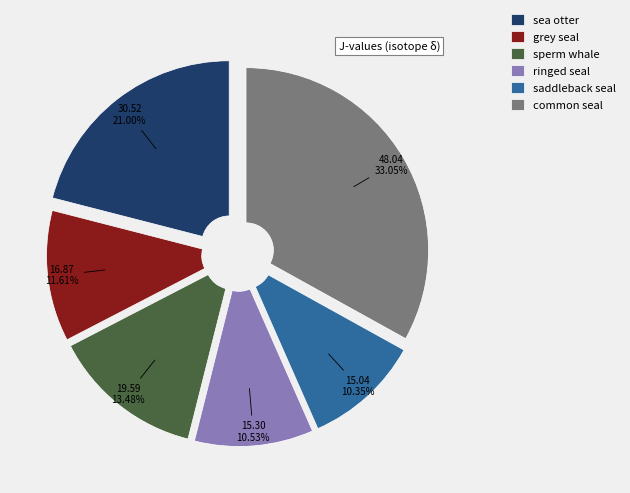

True or false: saddleback seal accounts for 10% of the total.

True